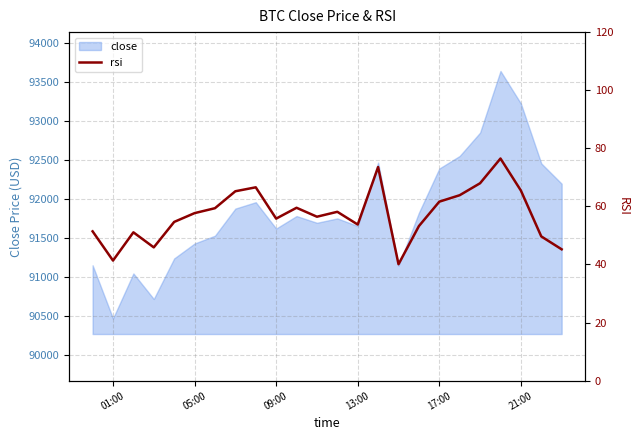

At which label does close reach its minimum?

01:00